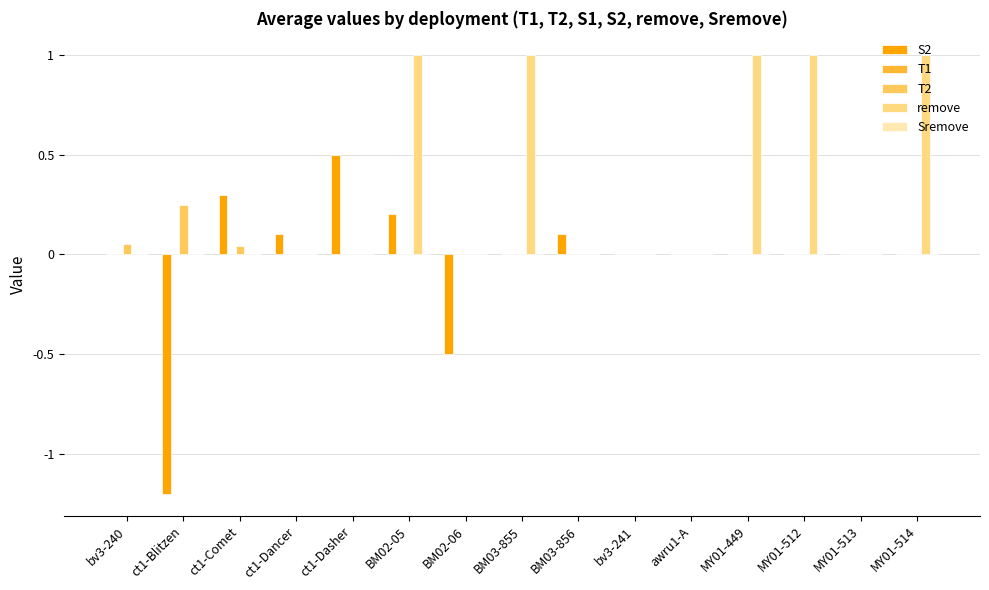

What is the total value across all series at BM03-855?

1.0